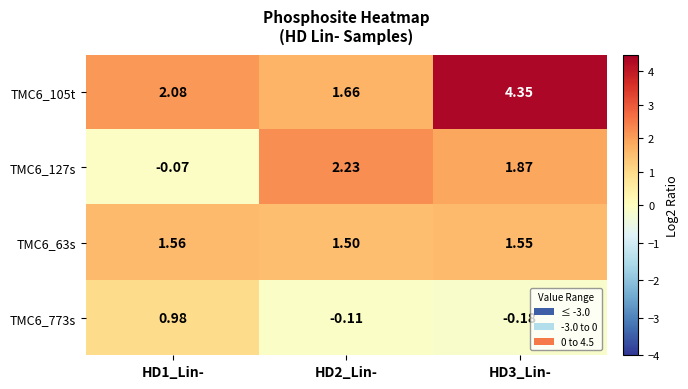

Is the value of TMC6_773s at HD1_Lin- greater than the value of TMC6_63s at HD3_Lin-?

No